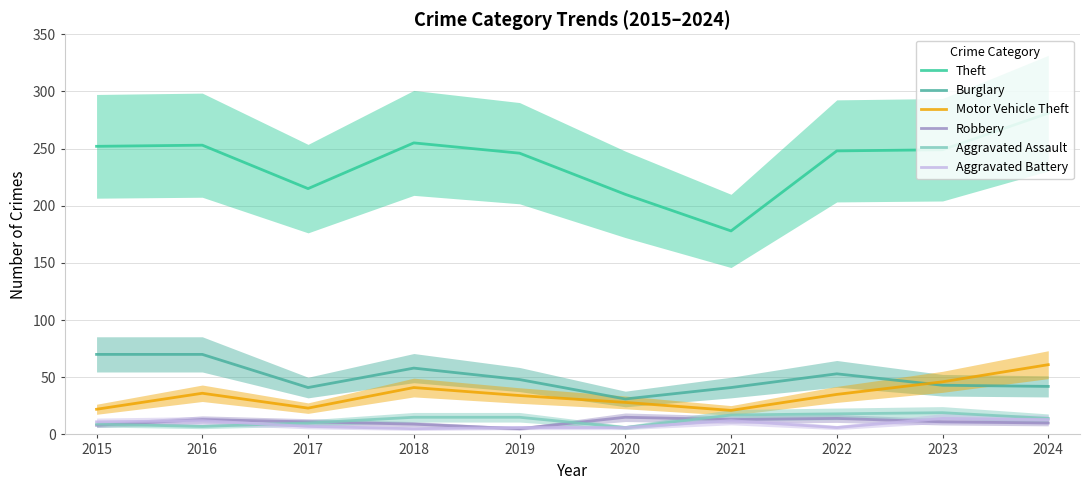

At which category does Robbery reach its first local valley?

2019